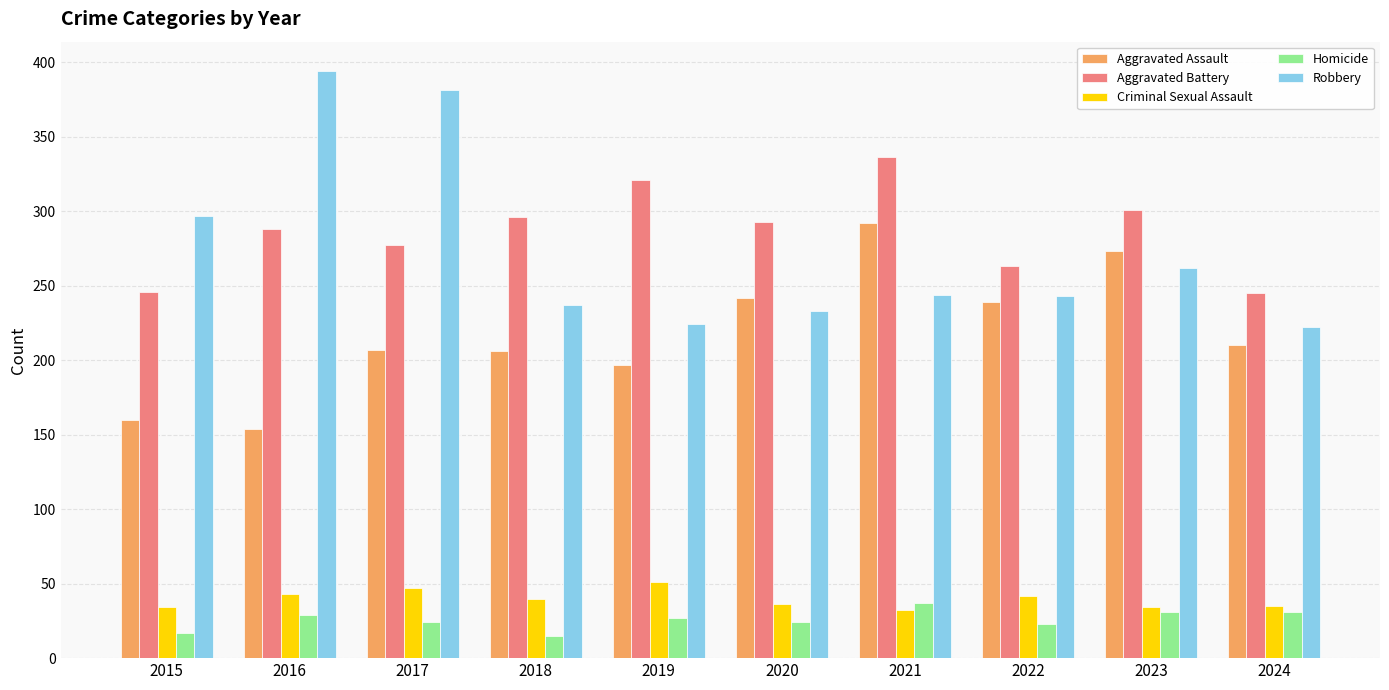

What is the maximum value for Aggravated Assault?

292